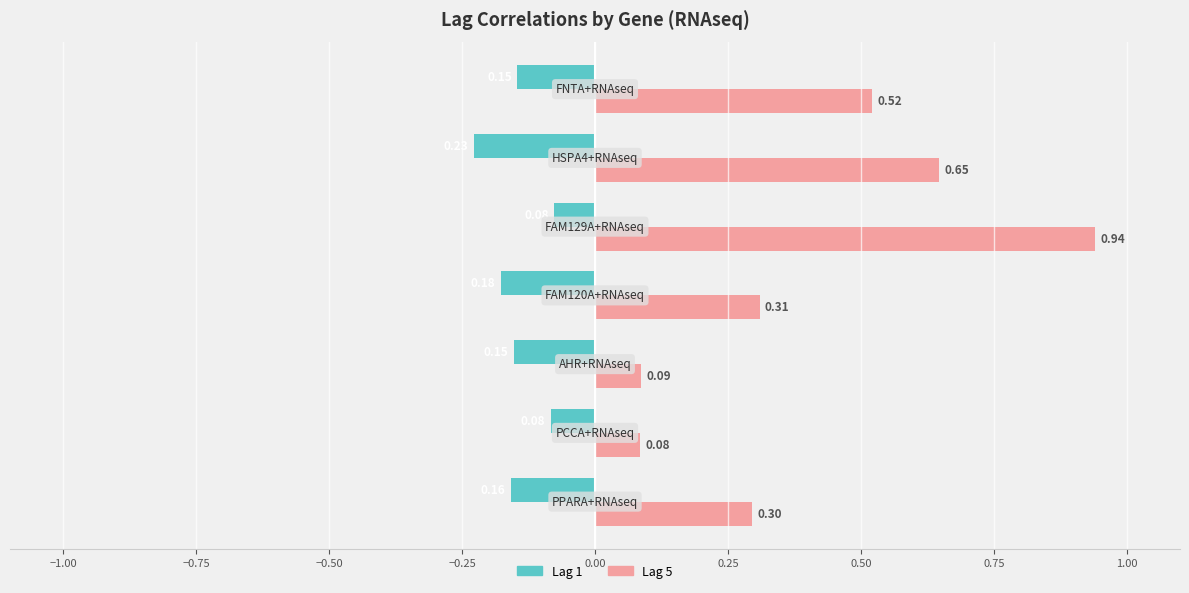

What is the average value of the Lag 5 series?

0.4